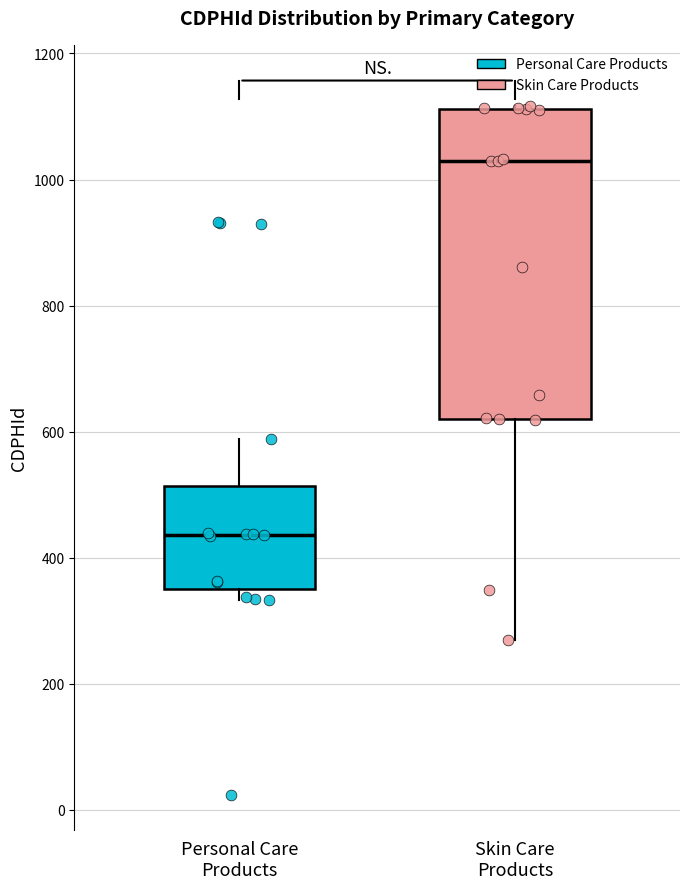

Reading left to right, read every box against the y-axis: the position of its median line, the range the box covers, and the ends of its whiskers. The values are not printed on the chart, so give them approximately, as read against the axis.

Personal Care Products: median 440, box 360 to 520, whiskers 340 to 580
Skin Care Products: median 1020, box 620 to 1120, whiskers 260 to 1120